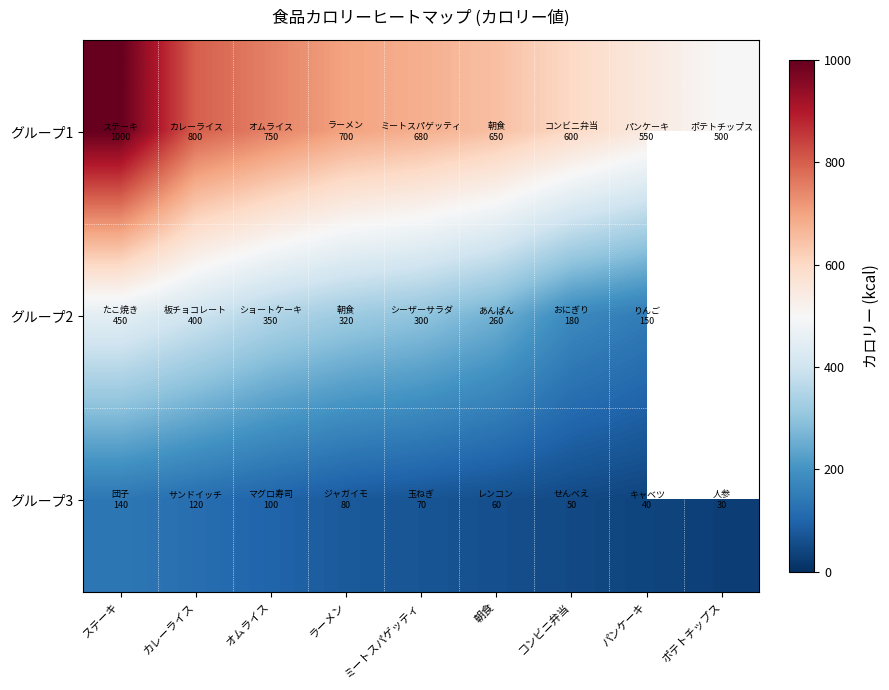

Which series has the largest range (max minus min)?

グループ1